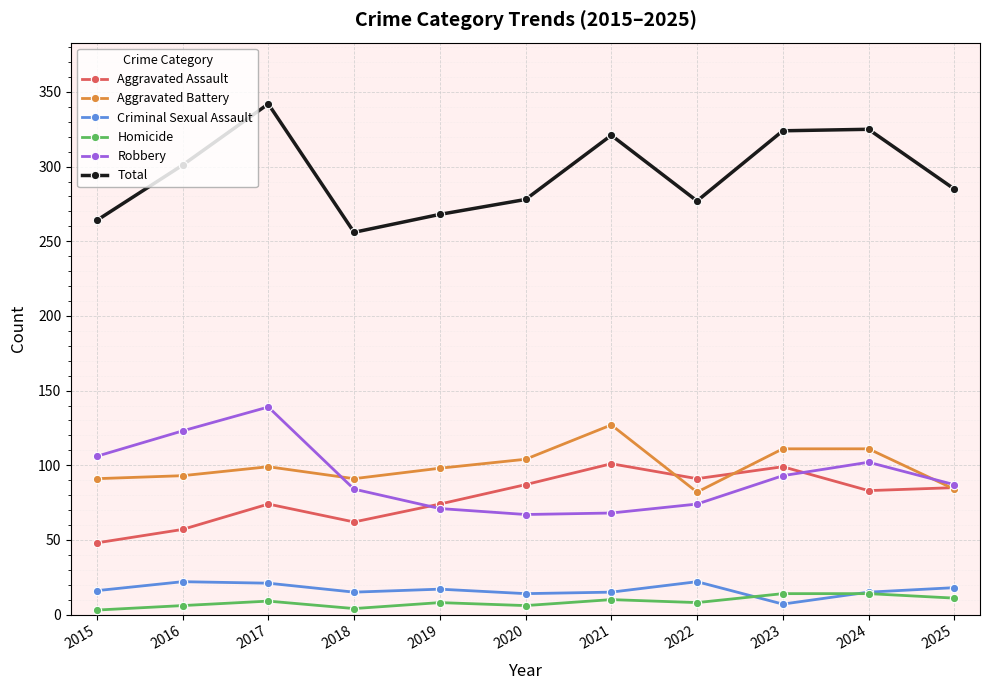

At 2018, list the series in order from largest to smallest.

Total, Aggravated Battery, Robbery, Aggravated Assault, Criminal Sexual Assault, Homicide